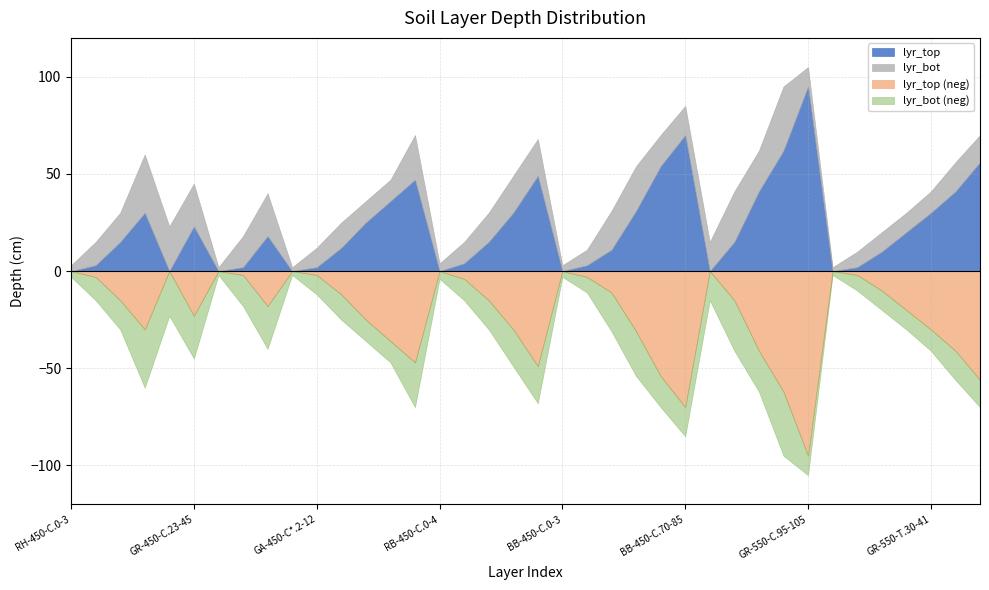

True or false: lyr_top and lyr_bot cross at least once.

False